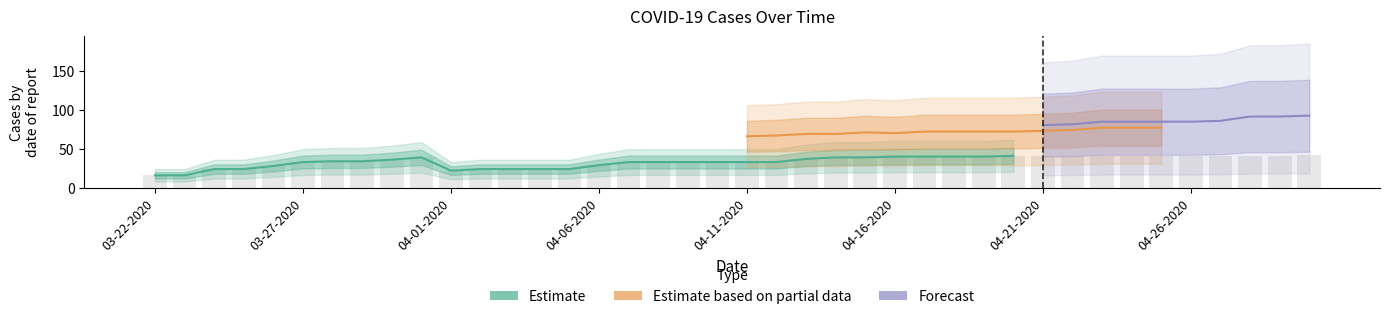

What is the label of the 17th bar from the right?

04-14-2020